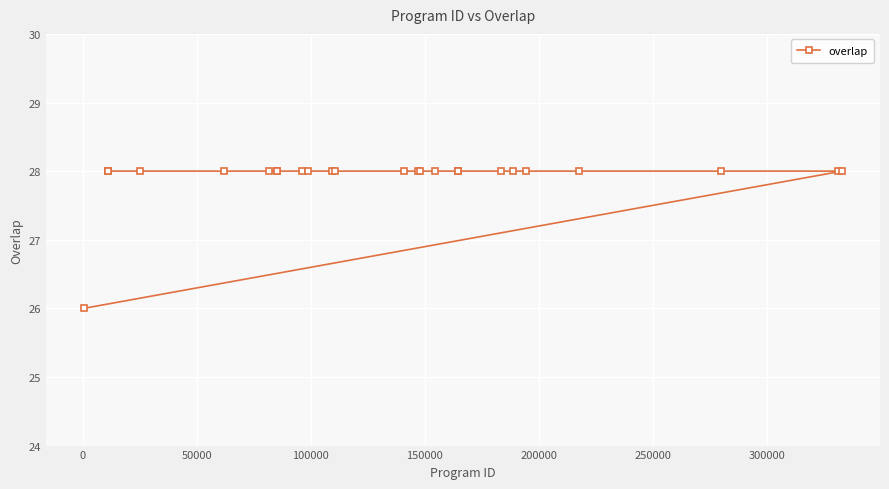

What is the value of the 13th point from the left?

28